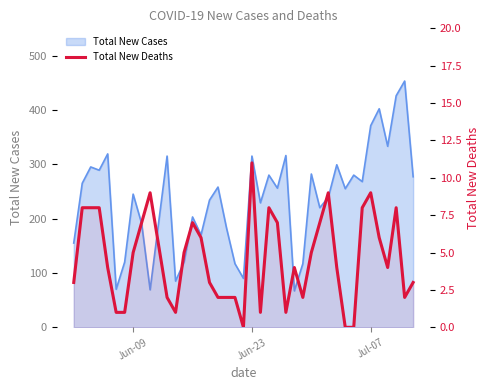

The chart shows a value of 8 at Jun-09. True or false?

False